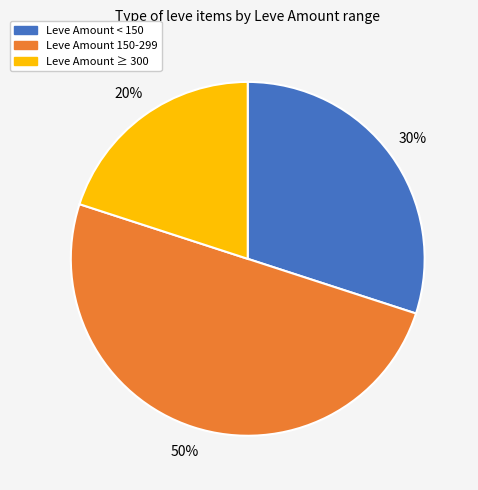

What percentage is the Leve Amount ≥ 300 slice, to the nearest percent?

20%